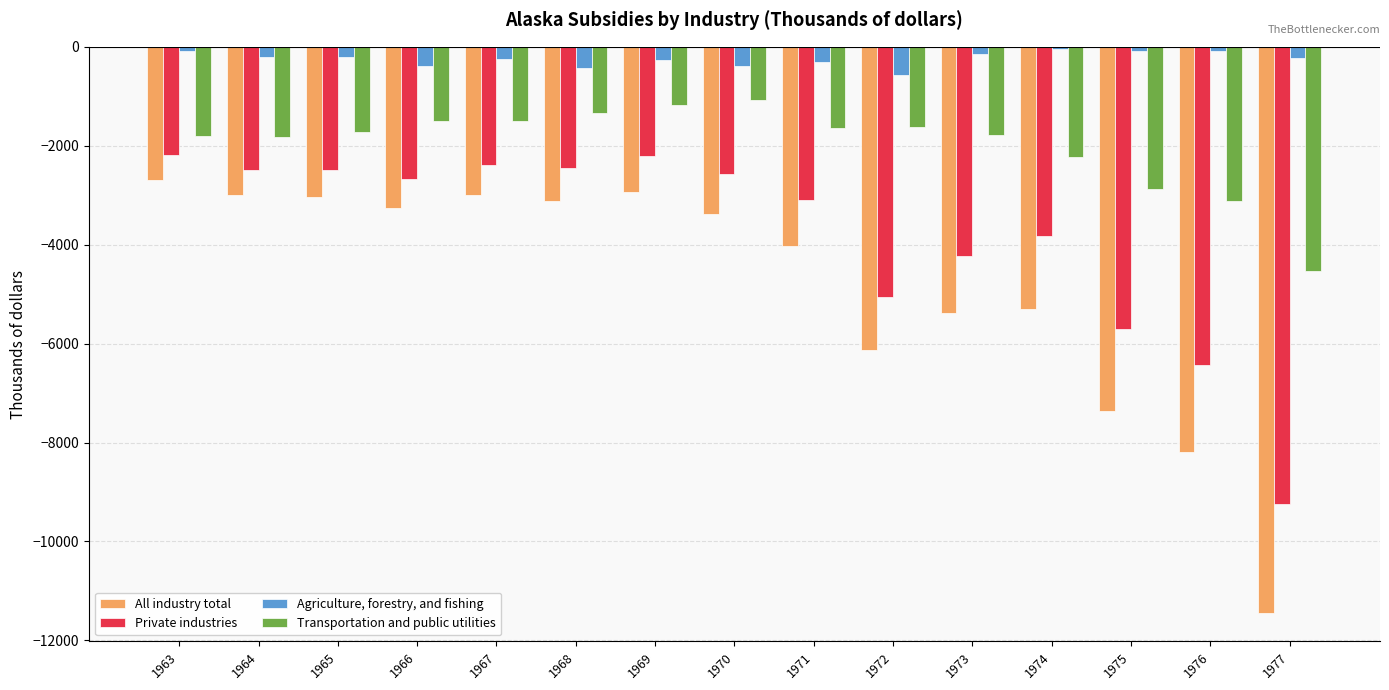

Does the chart contain stacked bars?

No